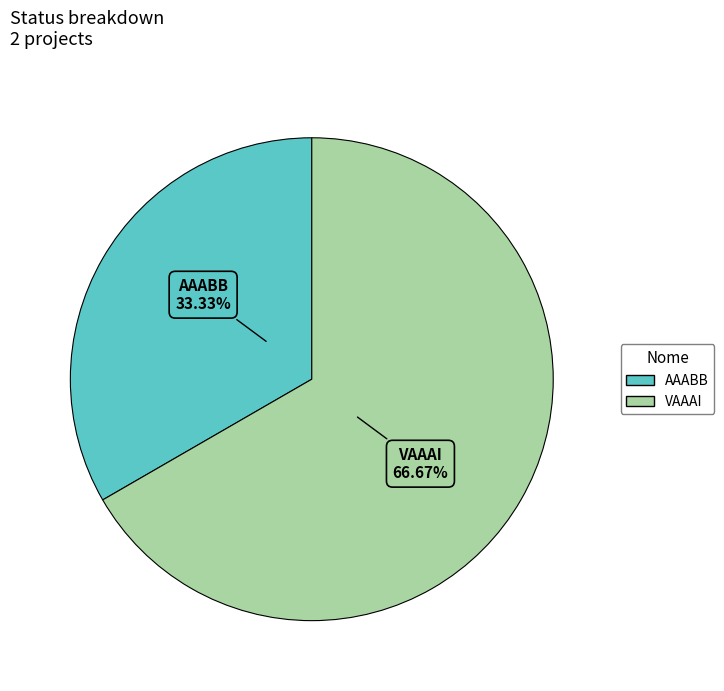

Count the number of slices in the pie.

2